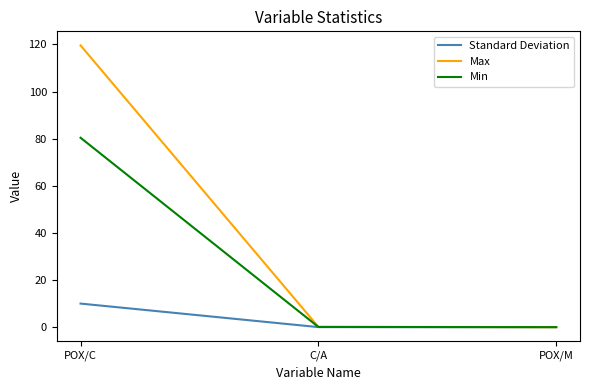

List the series in order of their peak value, highest first.

Max, Min, Standard Deviation